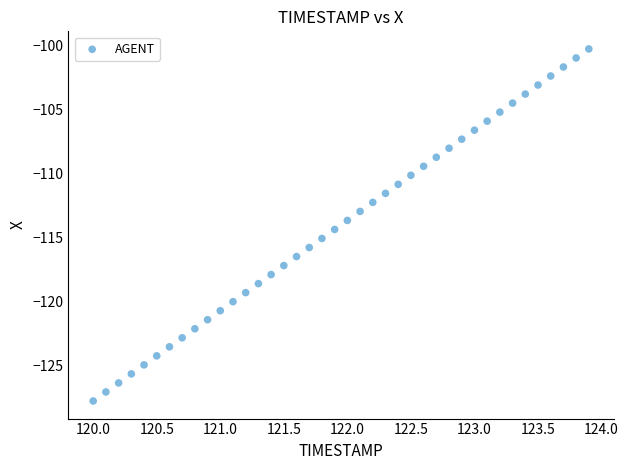

What is the range of X values (max minus min)?

3.9